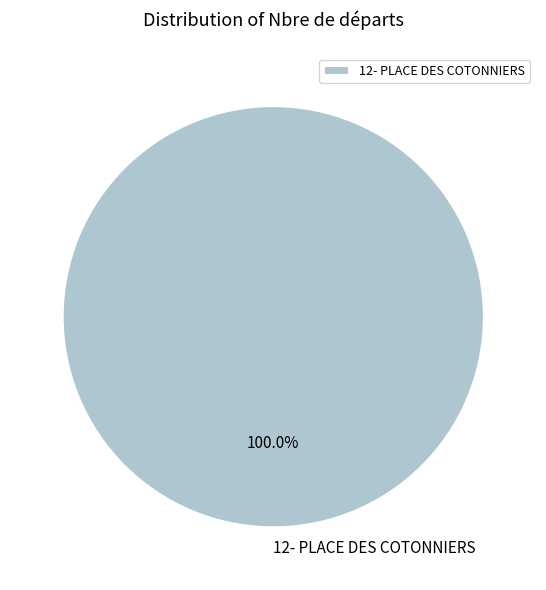

Rank the categories by value from highest to lowest.

12- PLACE DES COTONNIERS